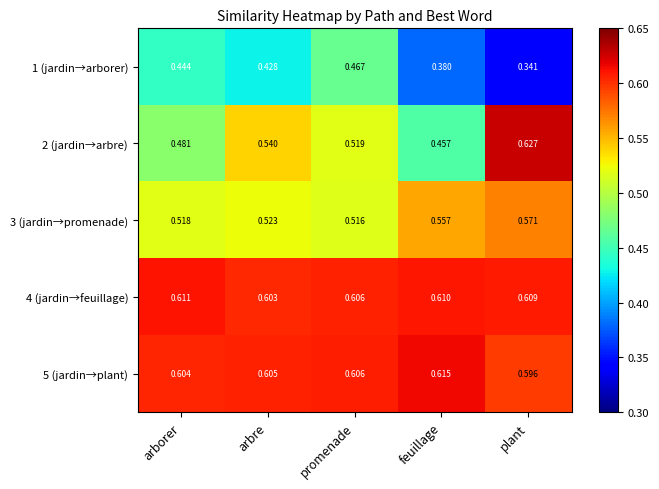

Which category has the highest value in the 5 (jardin→plant) series?

feuillage